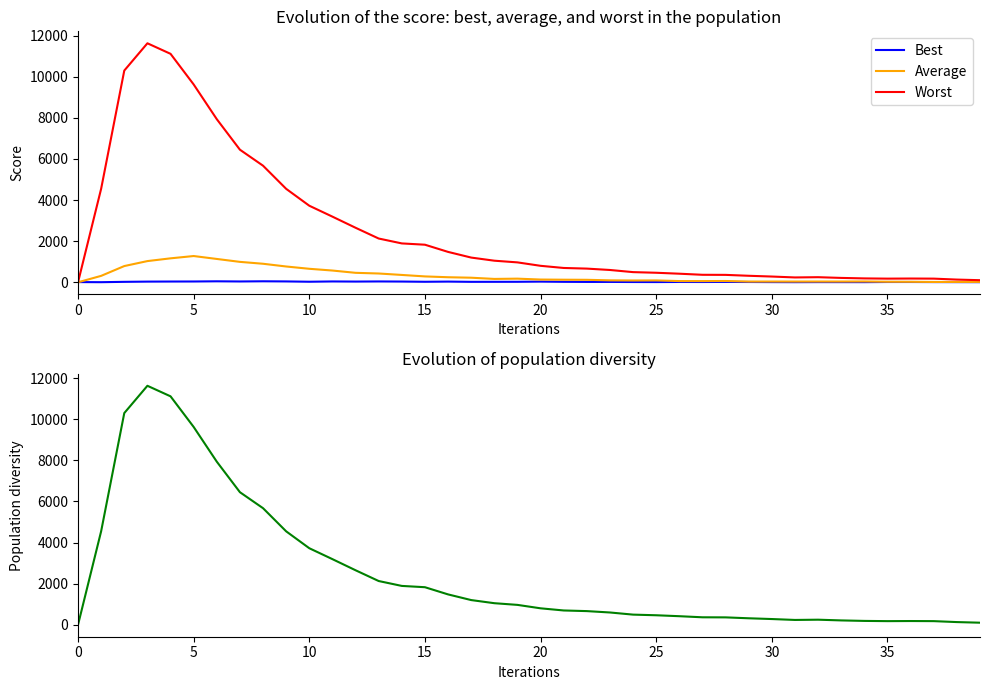

The Average series shows 92 at 16. True or false?

False